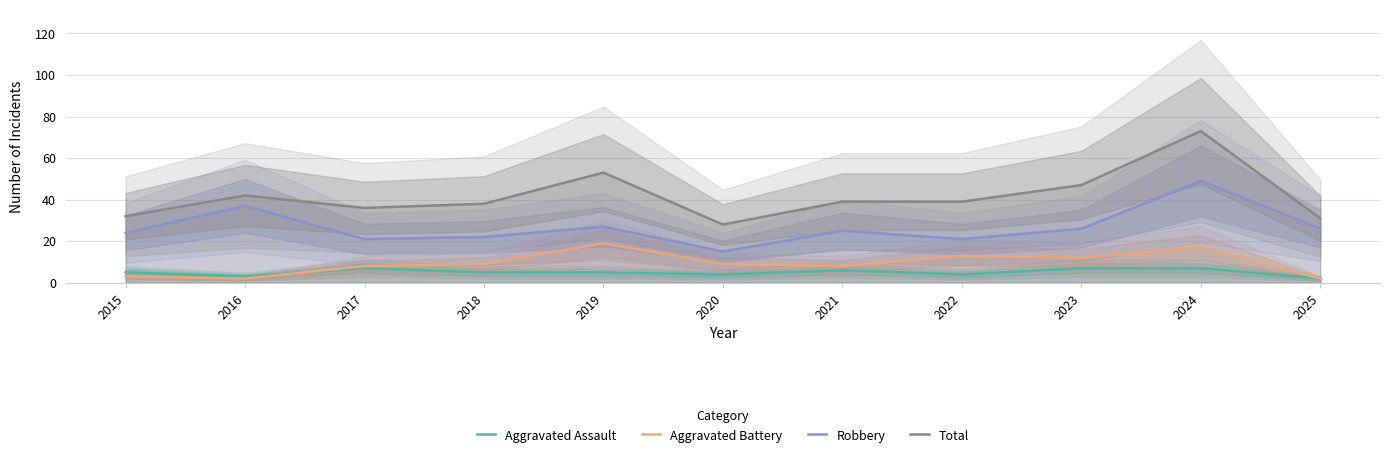

What is the difference between the maximum and minimum values in the Aggravated Assault series?

5